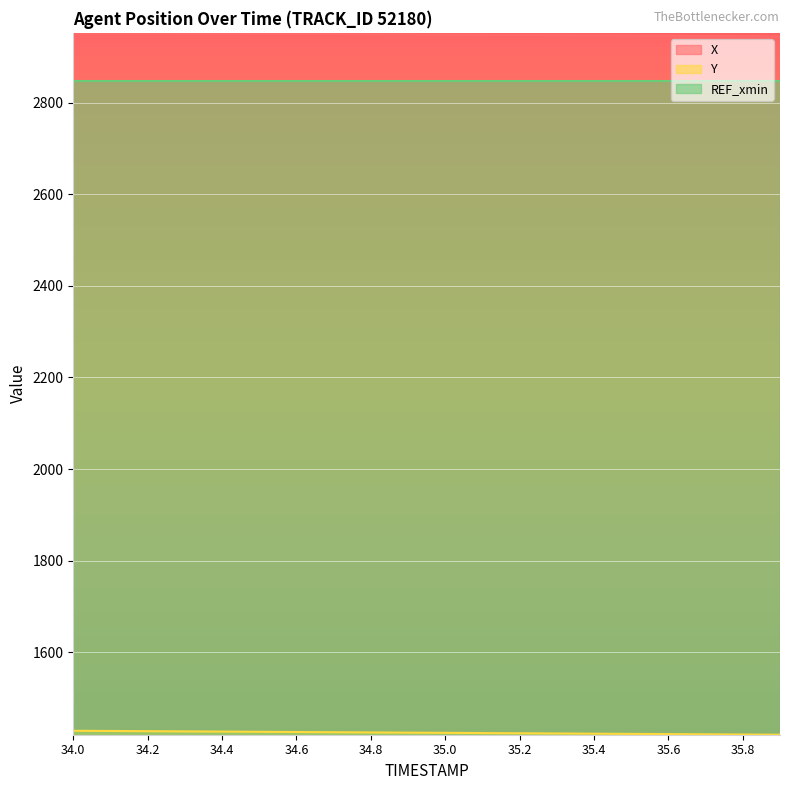

How many data points in Y are above 1424?

11